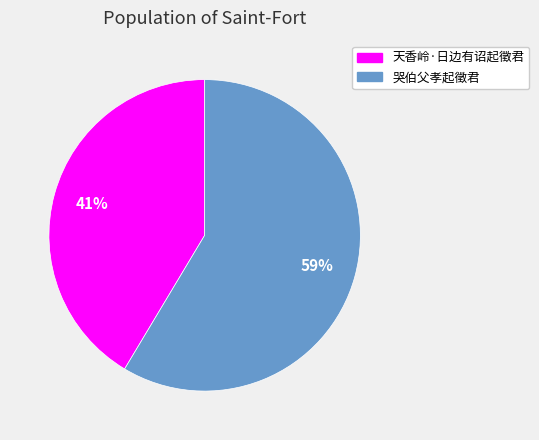

Which category accounts for the majority?

哭伯父孝起徵君